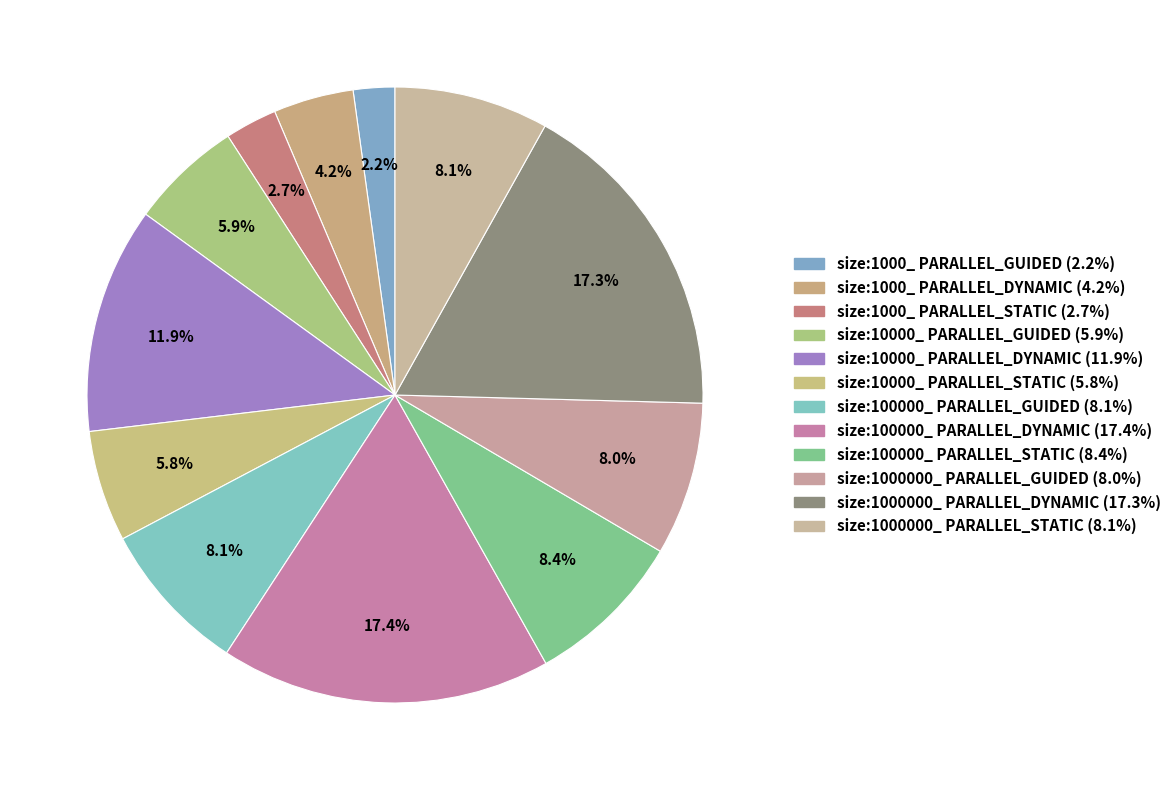

Approximately how many times larger is the value at size:10000_ PARALLEL_GUIDED compared to size:10000_ PARALLEL_DYNAMIC?

0.5